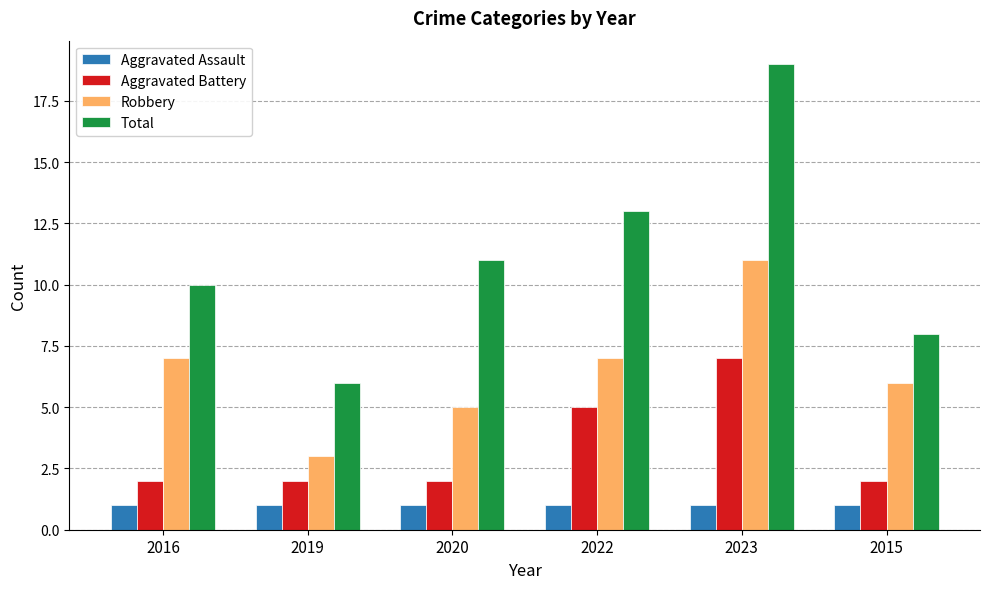

How many Robbery values are between 5 and 7?

4